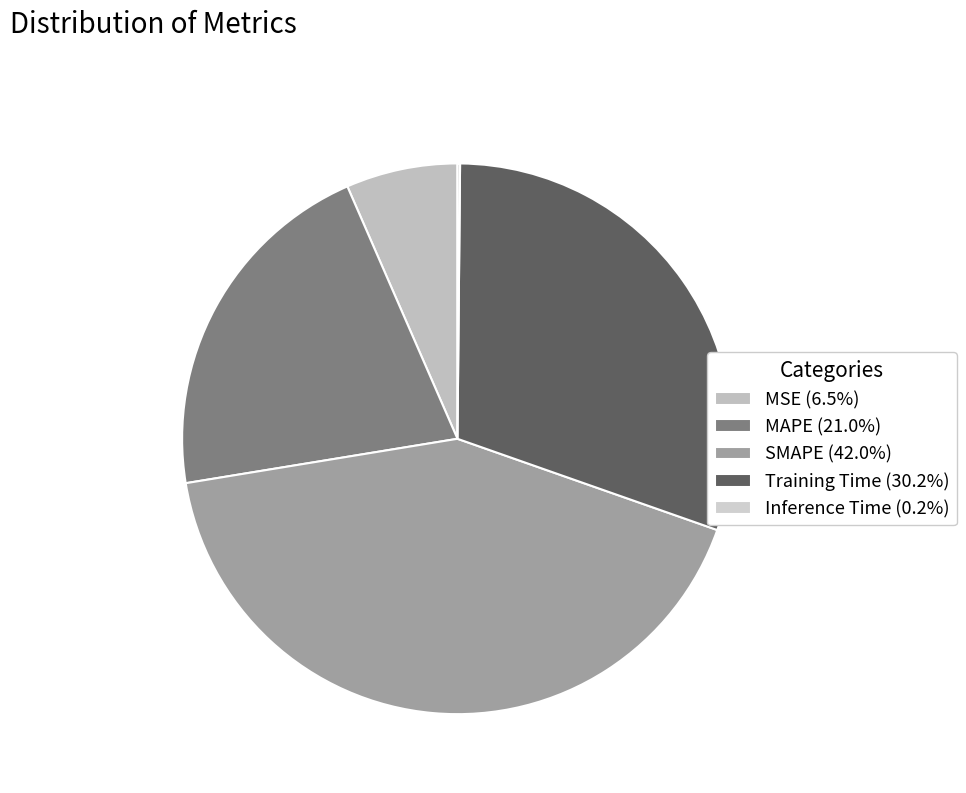

Count the number of slices in the pie.

5